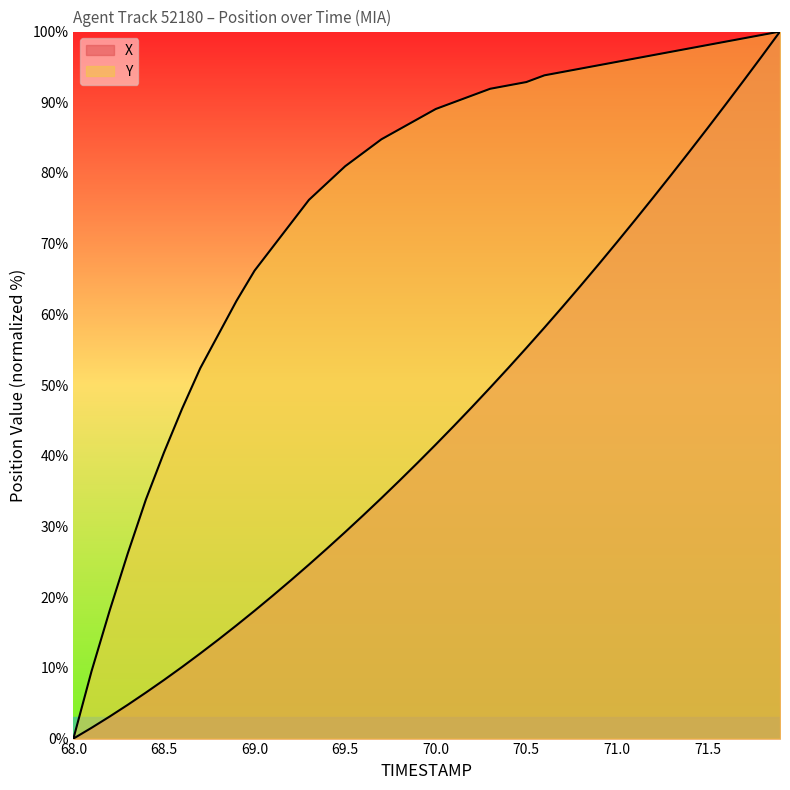

At which category does the chart reach its peak across all series?

71.9